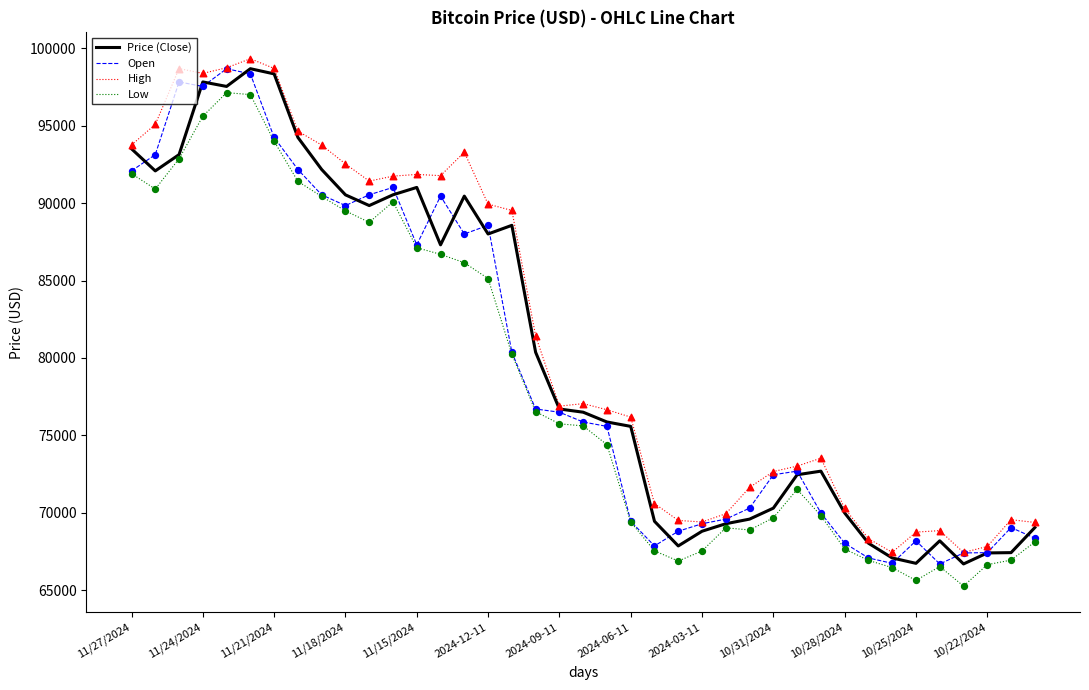

What are all the series names shown in the legend?

Price (Close), Open, High, Low